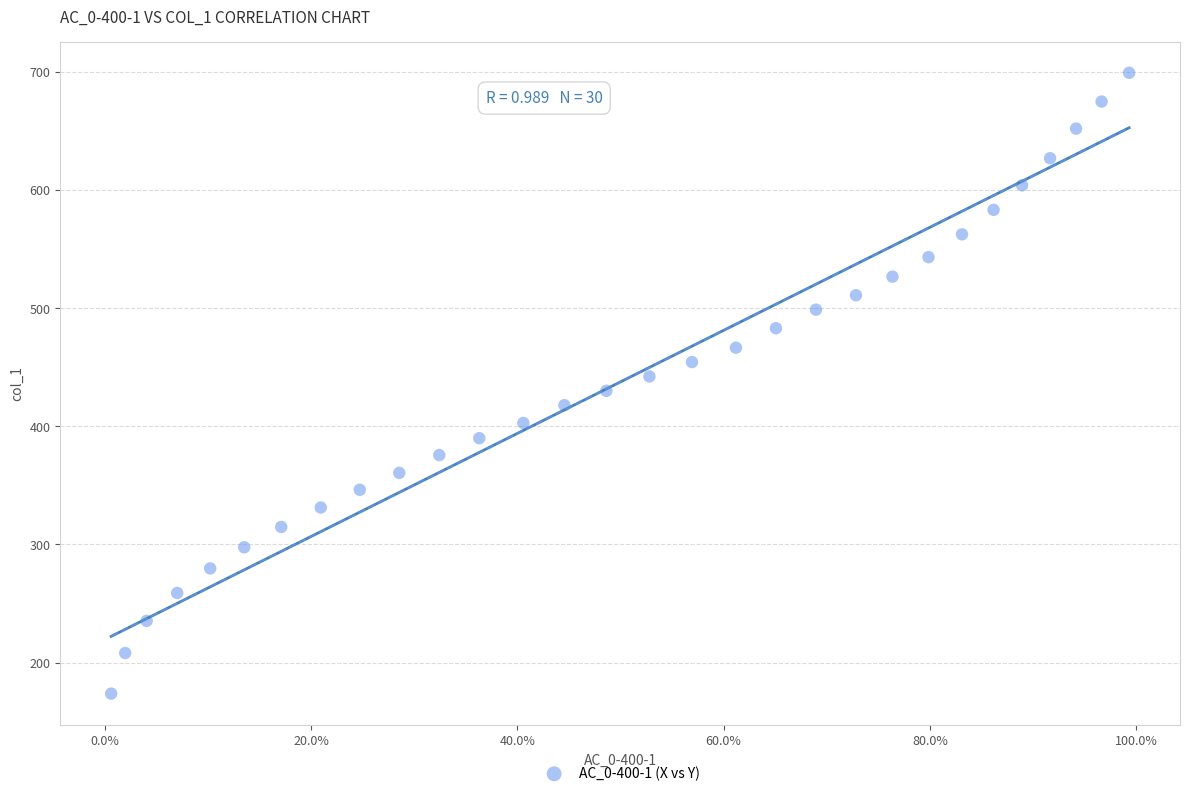

What is the range of Y values (max minus min)?

525.1